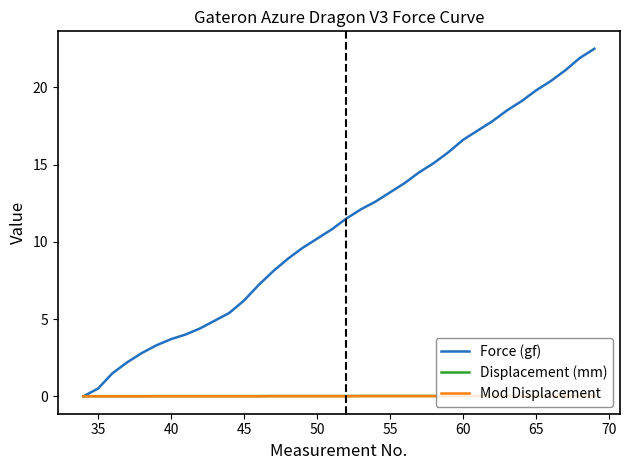

Which series has the largest range (max minus min)?

Force (gf)